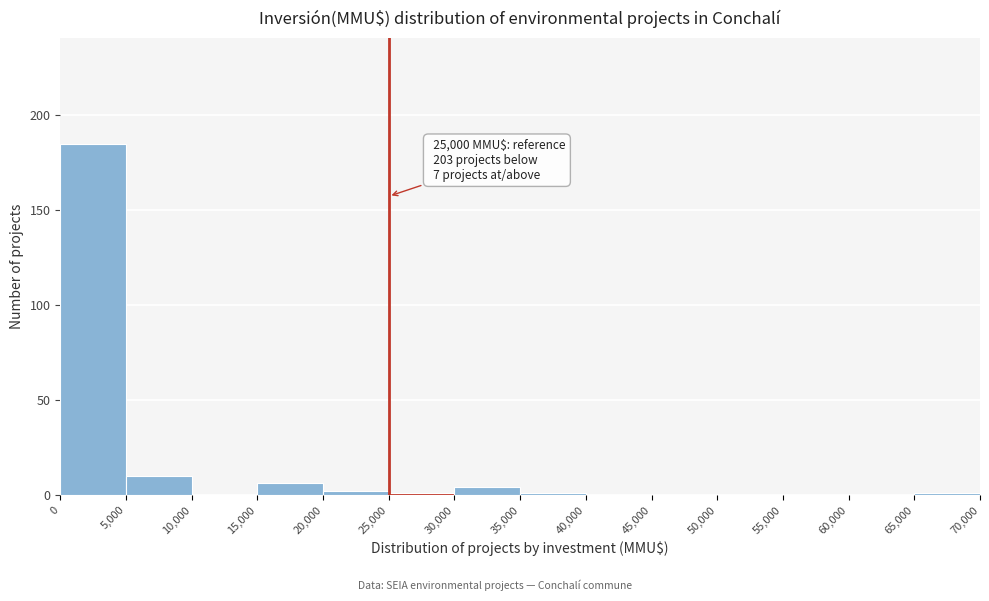

Over which range of the x-axis is the bar tallest?

0 to 5,000